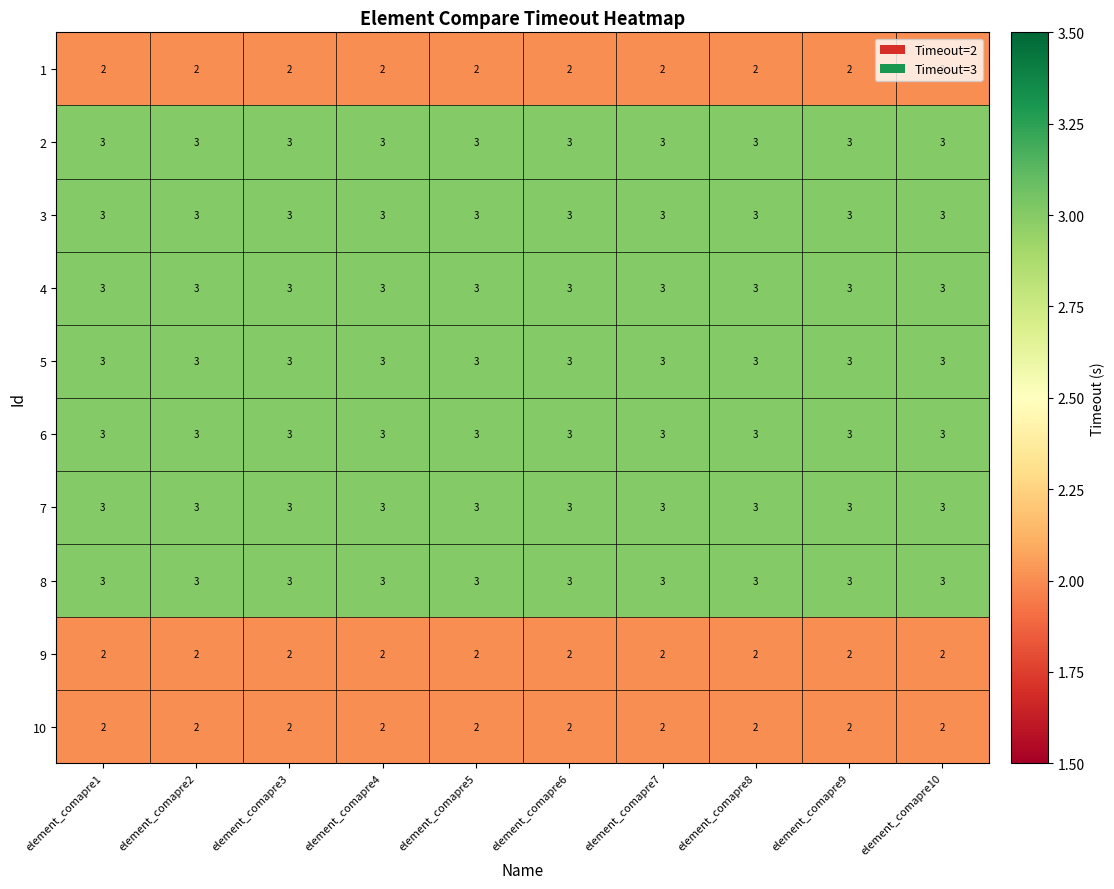

What is the average value of the 3 series?

3